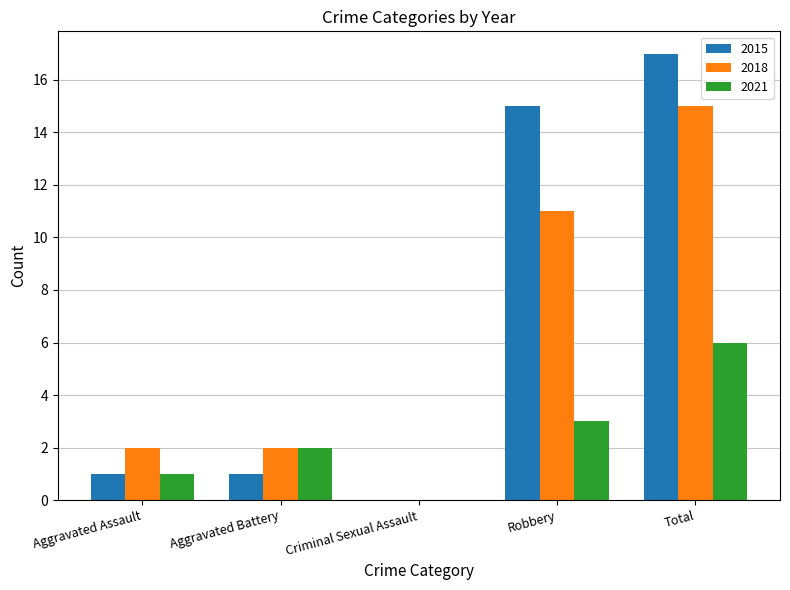

What is the total value across all series at Aggravated Battery?

5